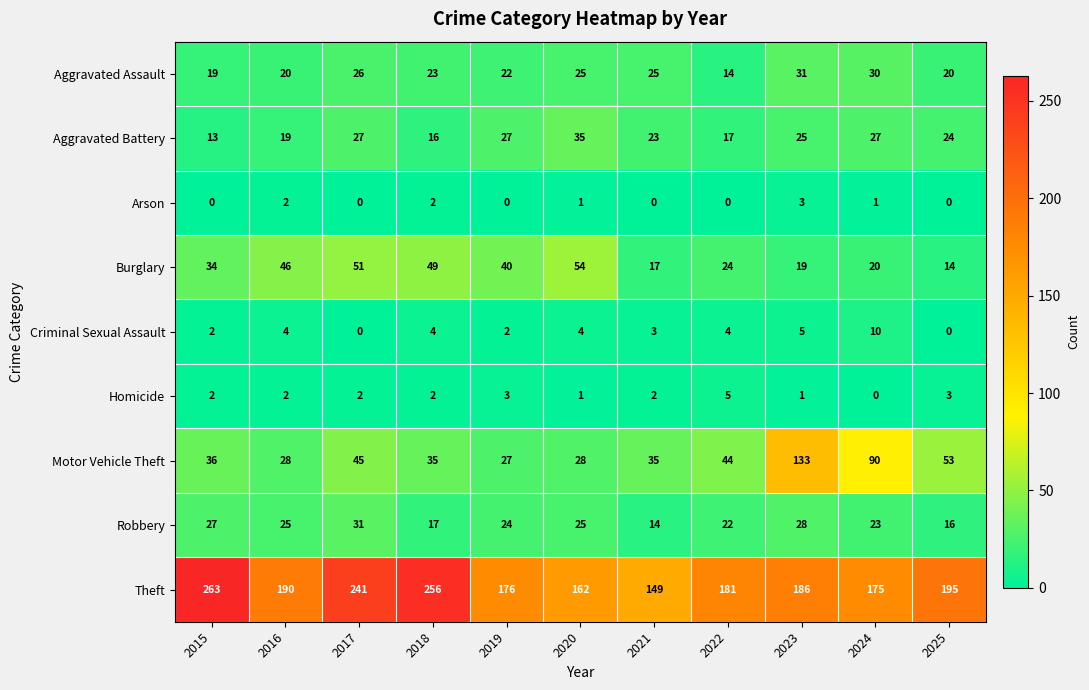

How many data points in Motor Vehicle Theft are less than 36?

5